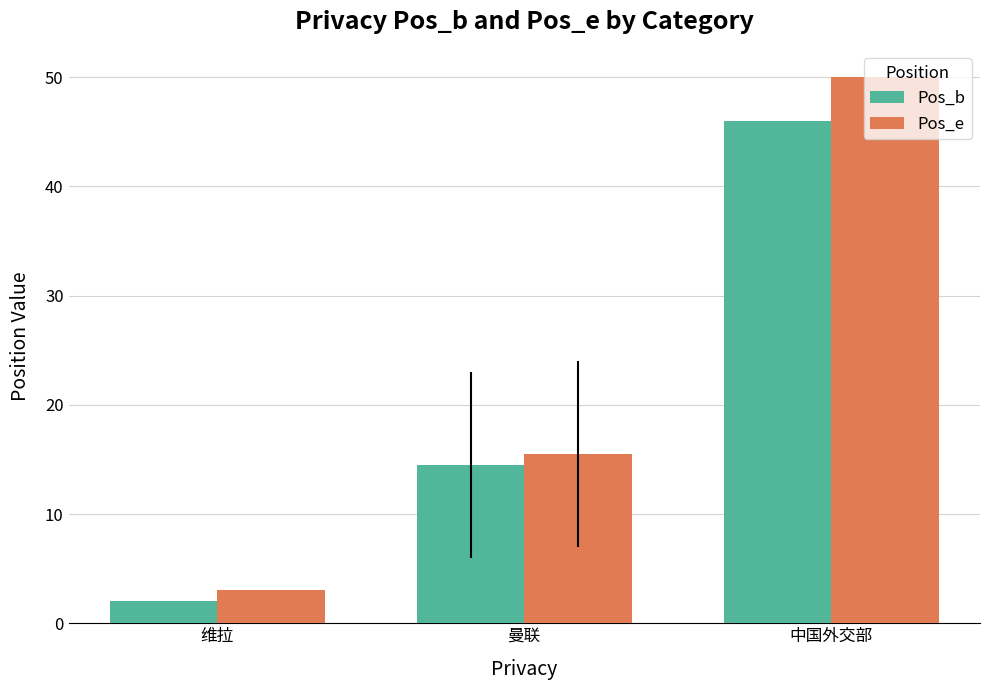

Between 曼联 and 中国外交部, which series saw the biggest shift?

Pos_e